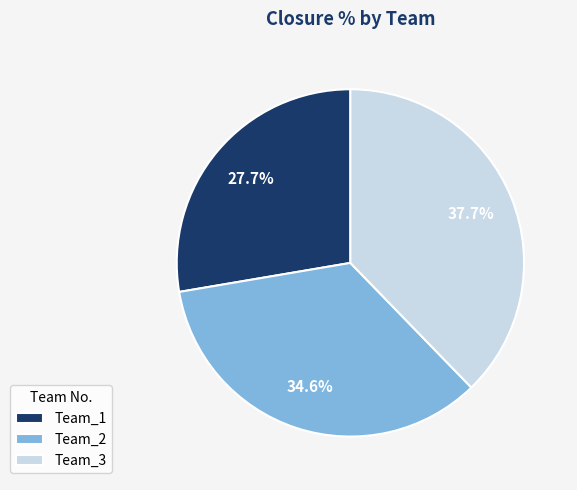

Which category has the smallest portion of the pie?

Team_1